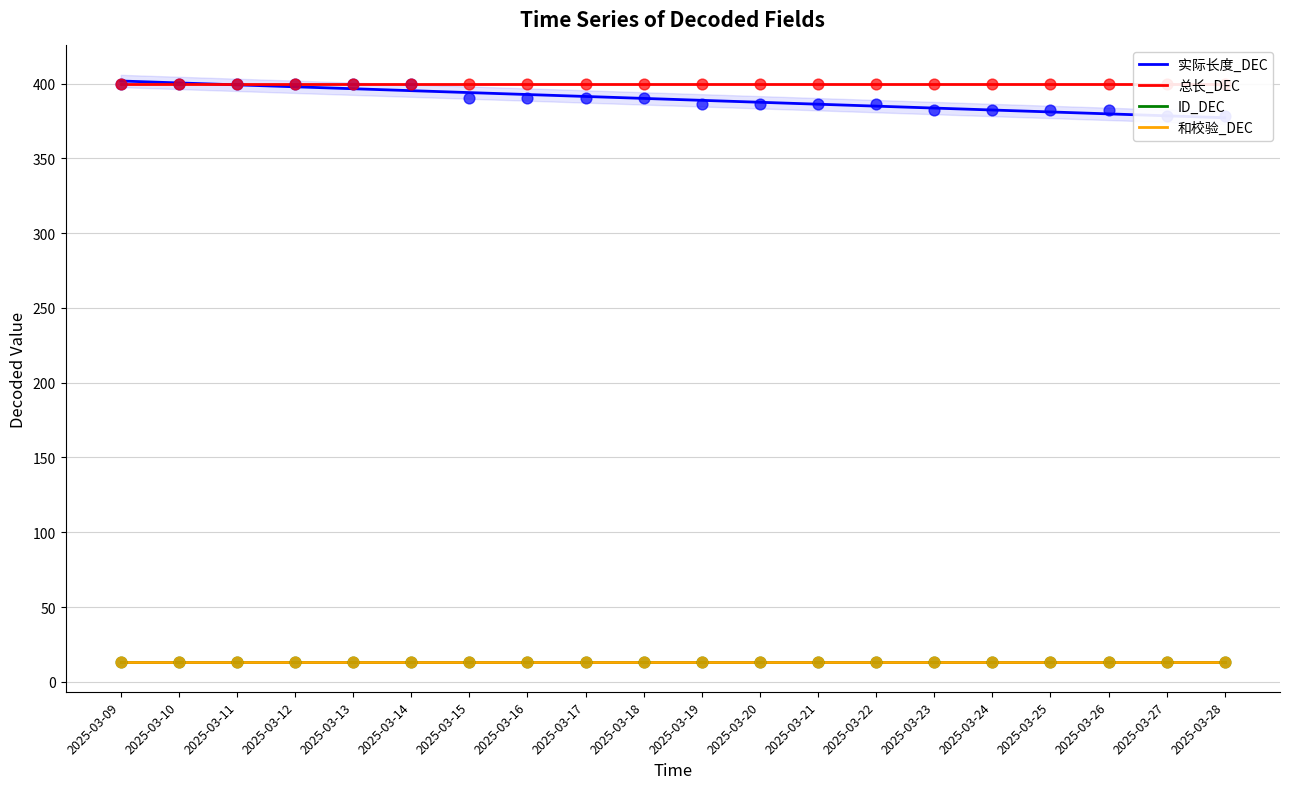

Which series has the largest total across all categories?

总长_DEC